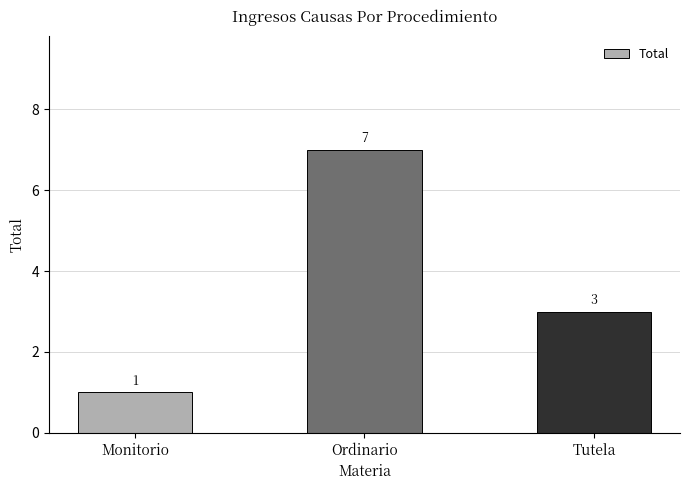

What is the label of the 2nd bar from the right?

Ordinario